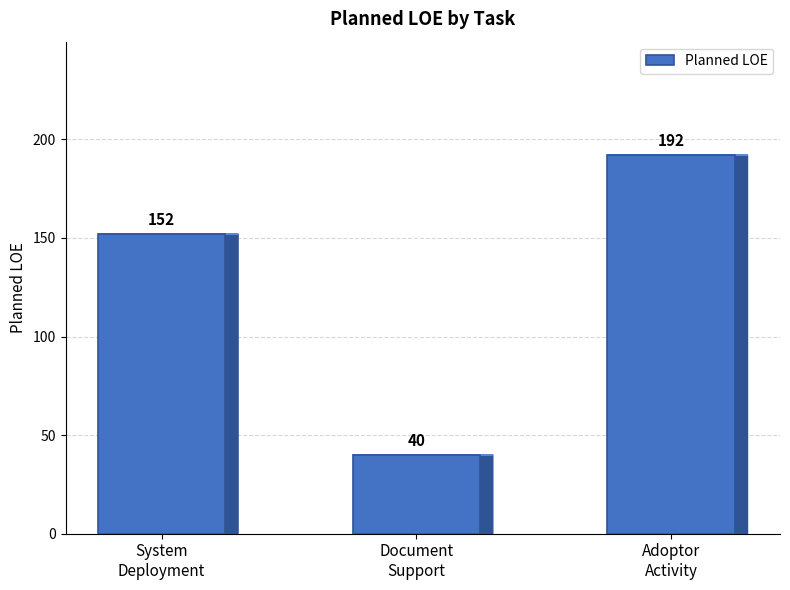

What position from the right is System
Deployment?

3